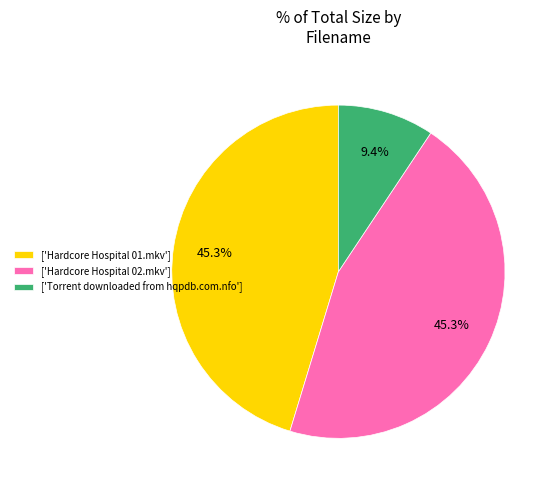

Which has a higher value, ['Torrent downloaded from hqpdb.com.nfo'] or ['Hardcore Hospital 01.mkv']?

['Hardcore Hospital 01.mkv']